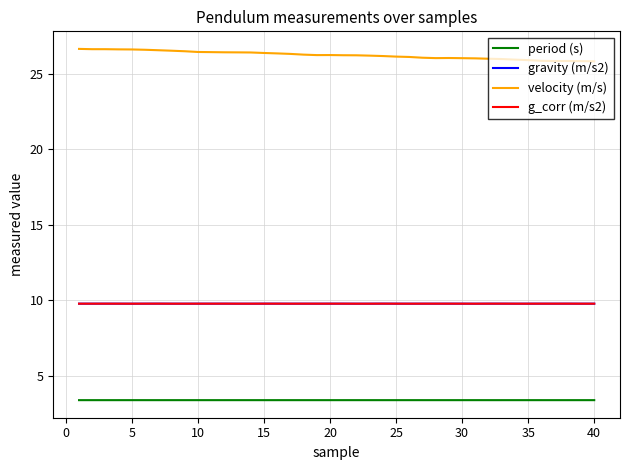

At how many categories does at least one series exceed 12?

40